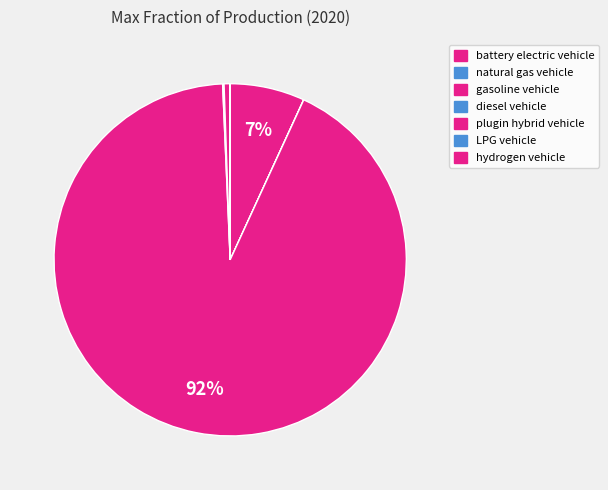

Rank the categories by value from lowest to highest.

hydrogen vehicle, LPG vehicle, natural gas vehicle, diesel vehicle, plugin hybrid vehicle, battery electric vehicle, gasoline vehicle